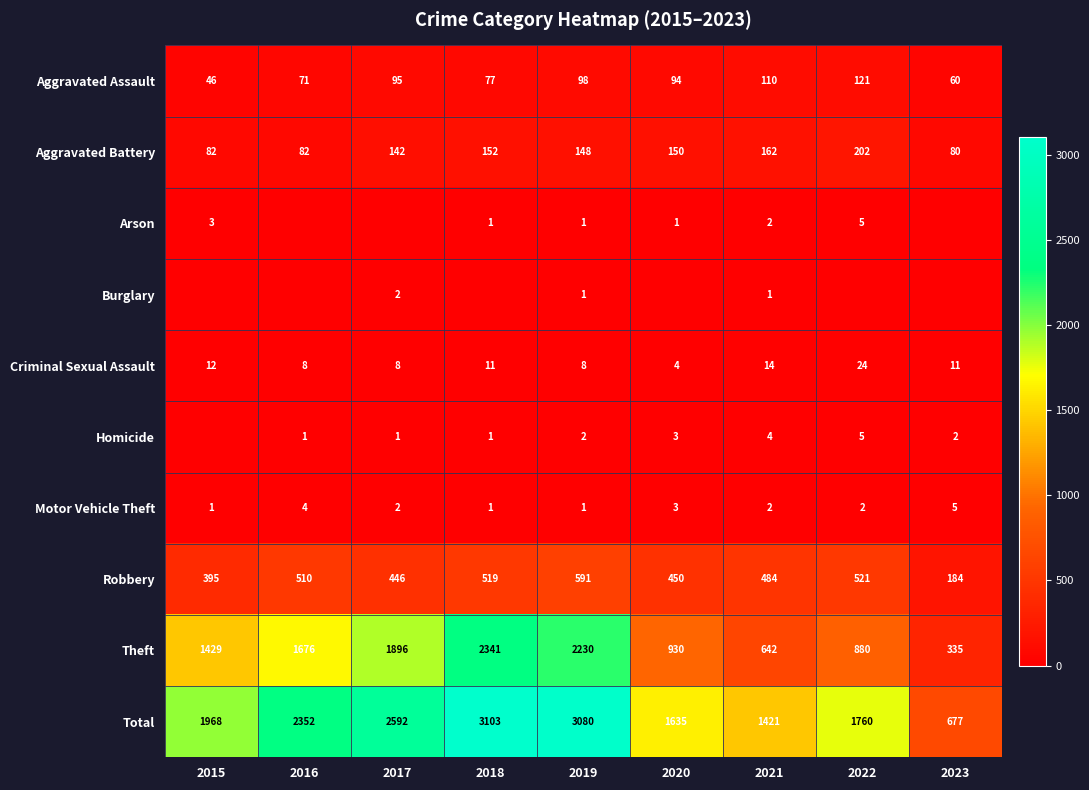

What is the average value of the Robbery series?

456